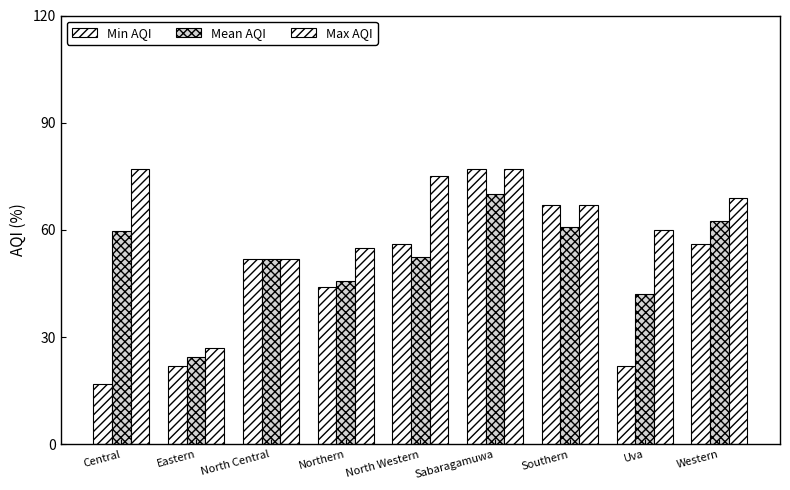

How many data points does each series have?

9